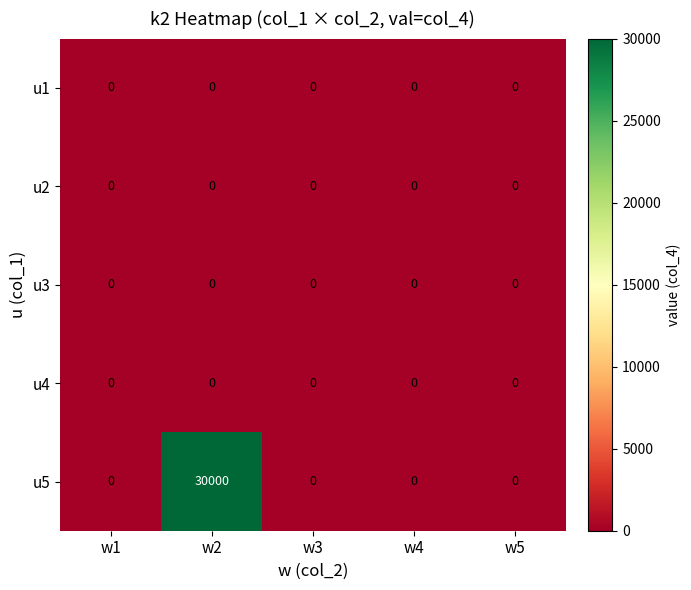

The u5 series shows 0 at w5. True or false?

True